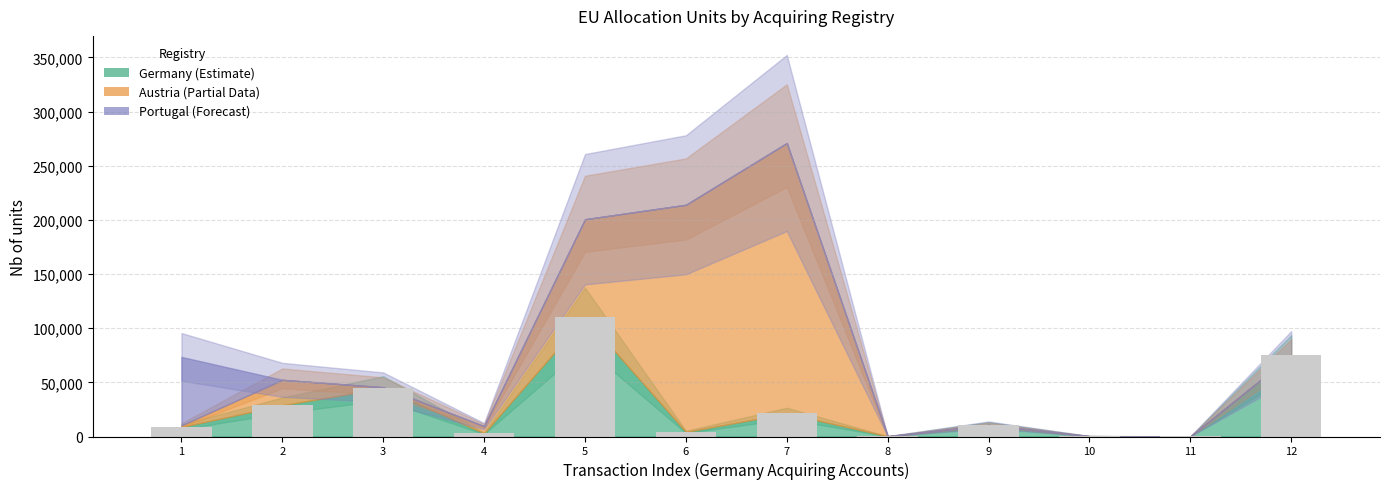

What is the maximum value shown in the chart?

109941